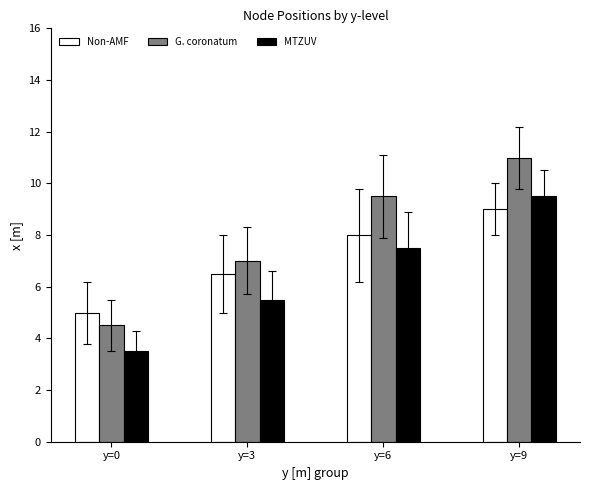

What is the total value across all series at y=6?

25.0